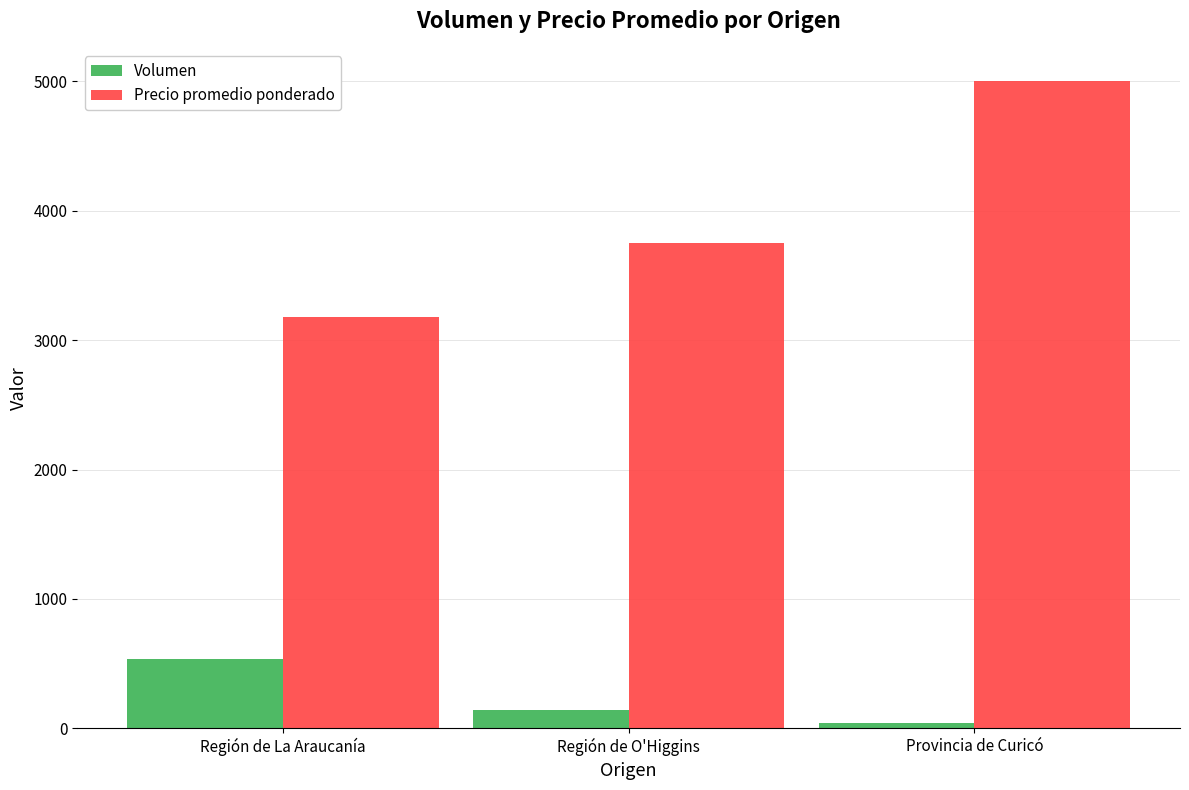

At how many categories does at least one series exceed 3384?

2